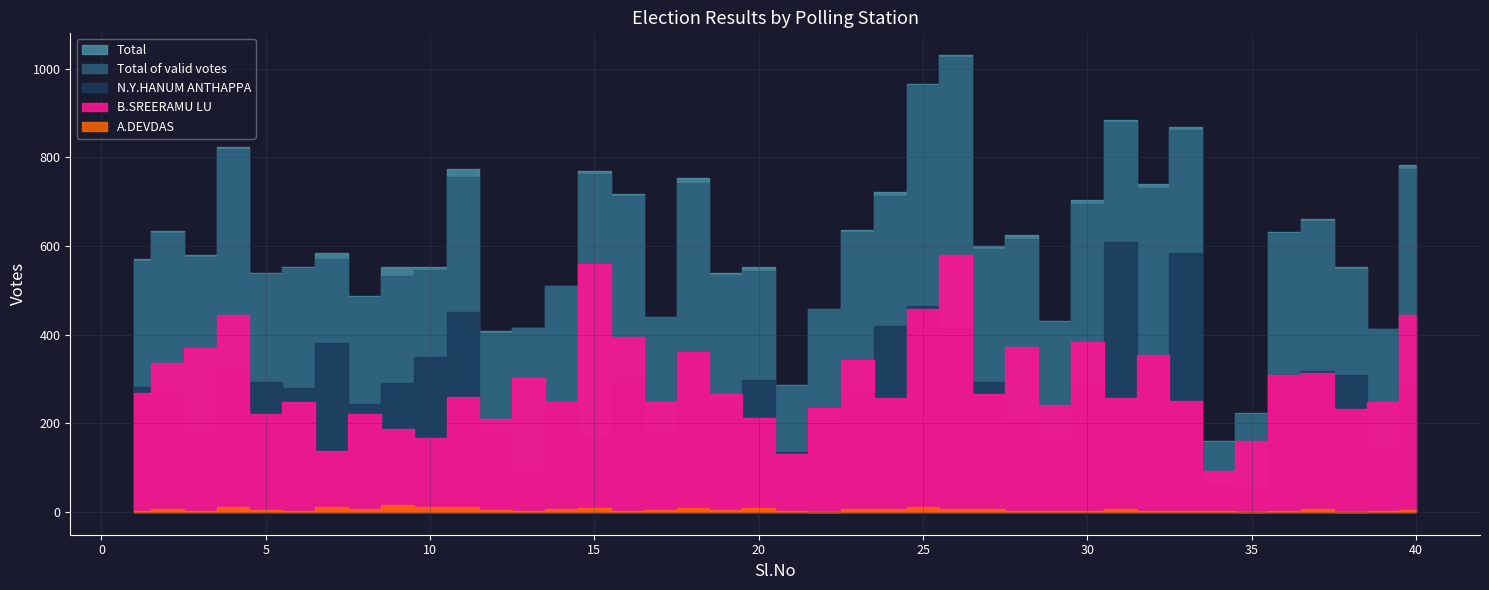

What is the total value across all series at 5?

1596